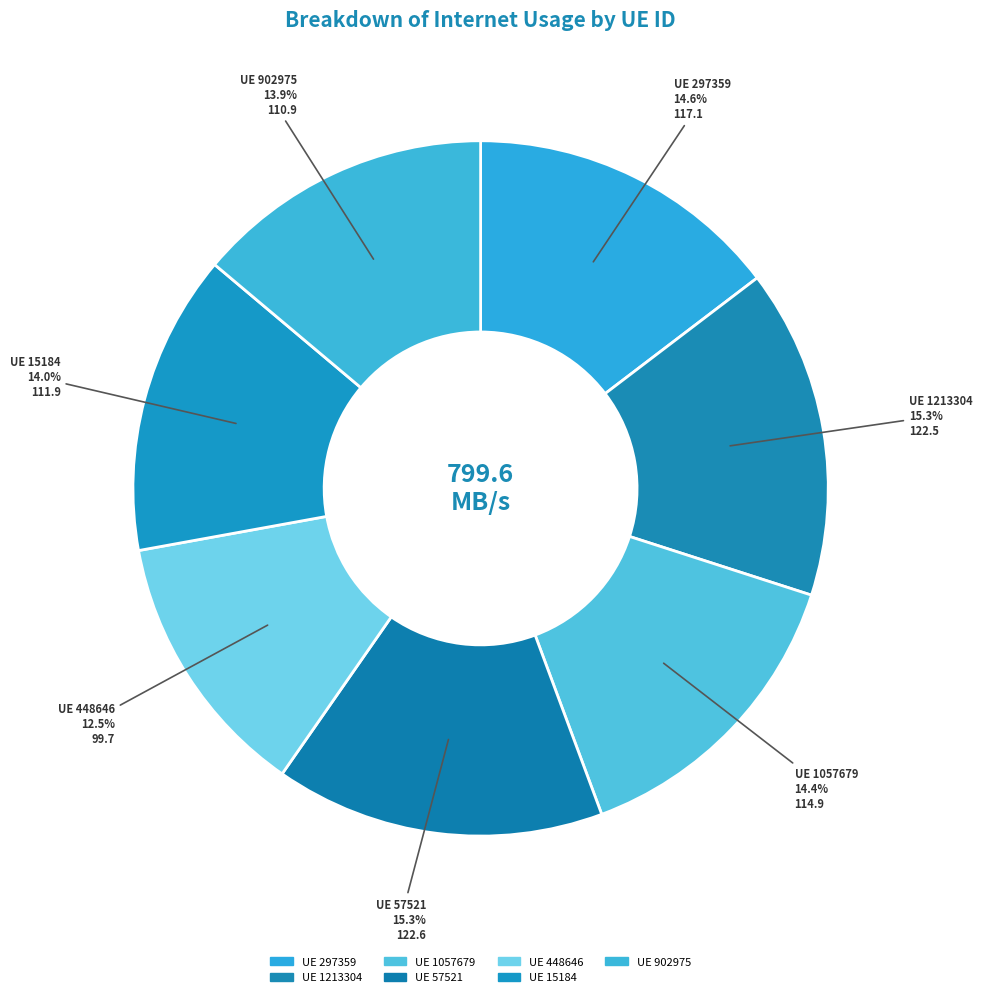

To the nearest percent, what is the average slice percentage?

14%